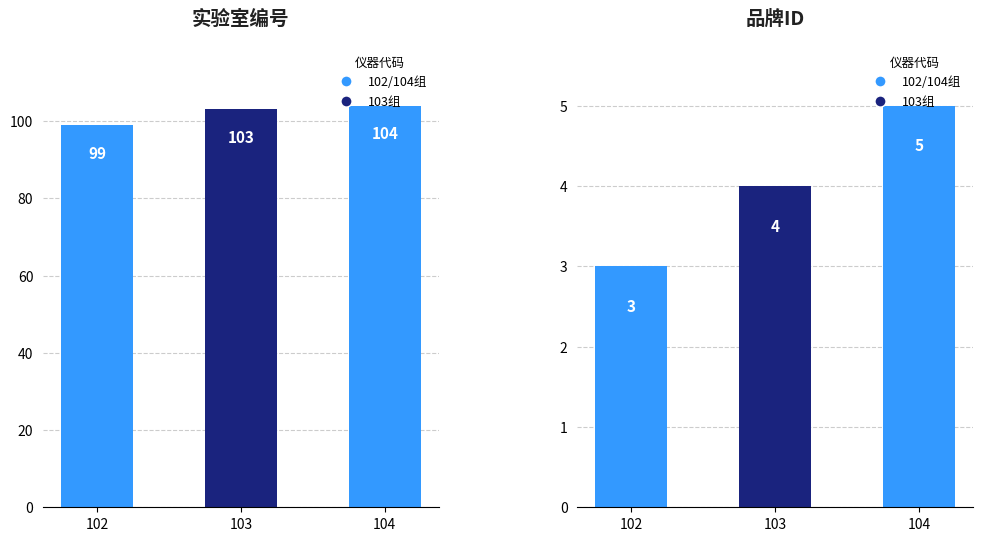

What is the maximum value for 品牌ID?

5